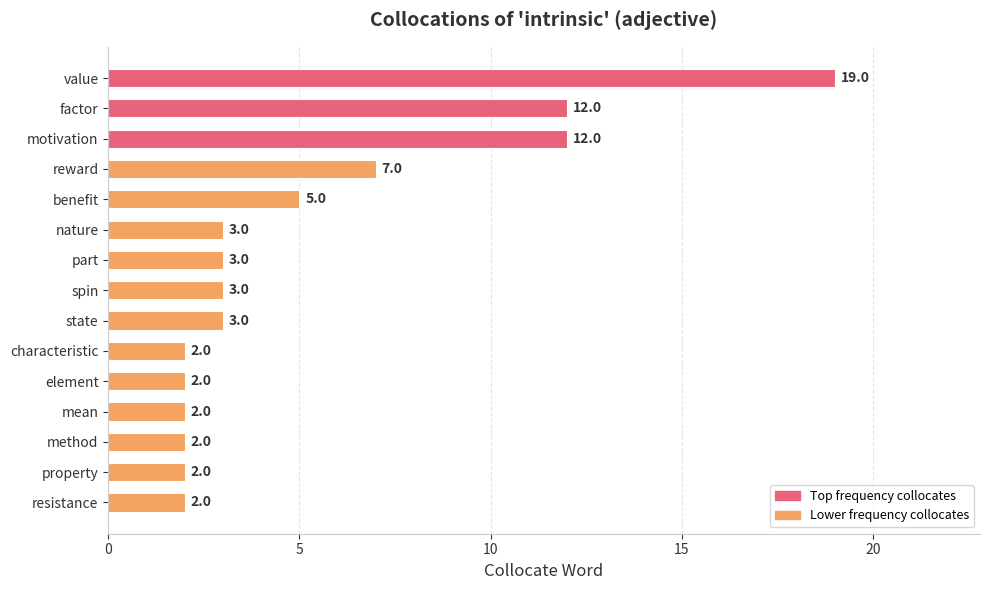

What is the difference between the maximum and second lowest values?

17